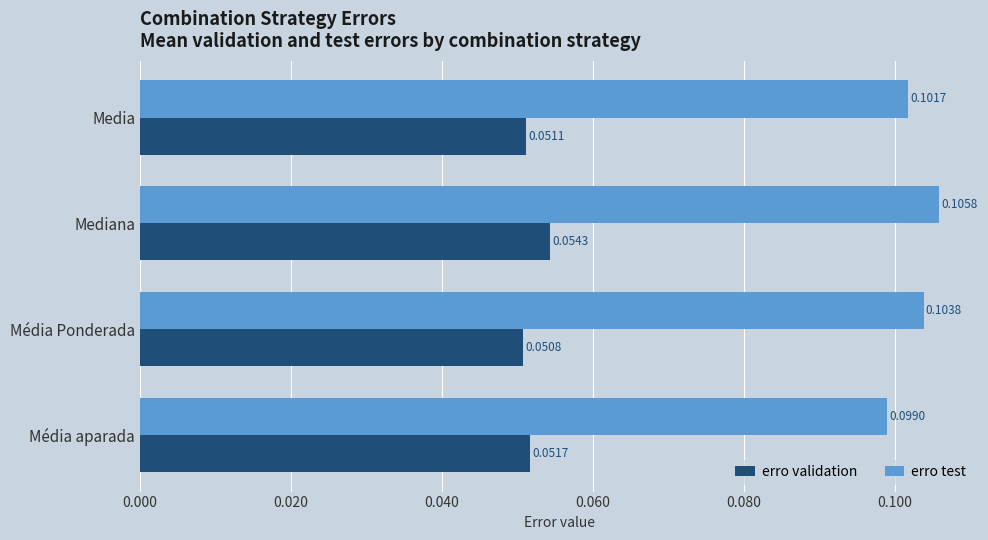

What is the sum of all erro test values?

0.4